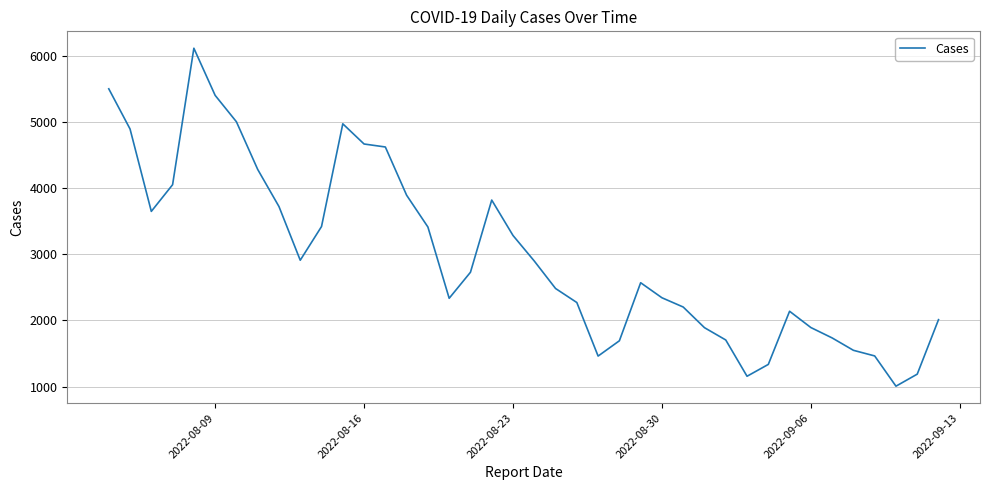

How many lines are shown in the chart?

1